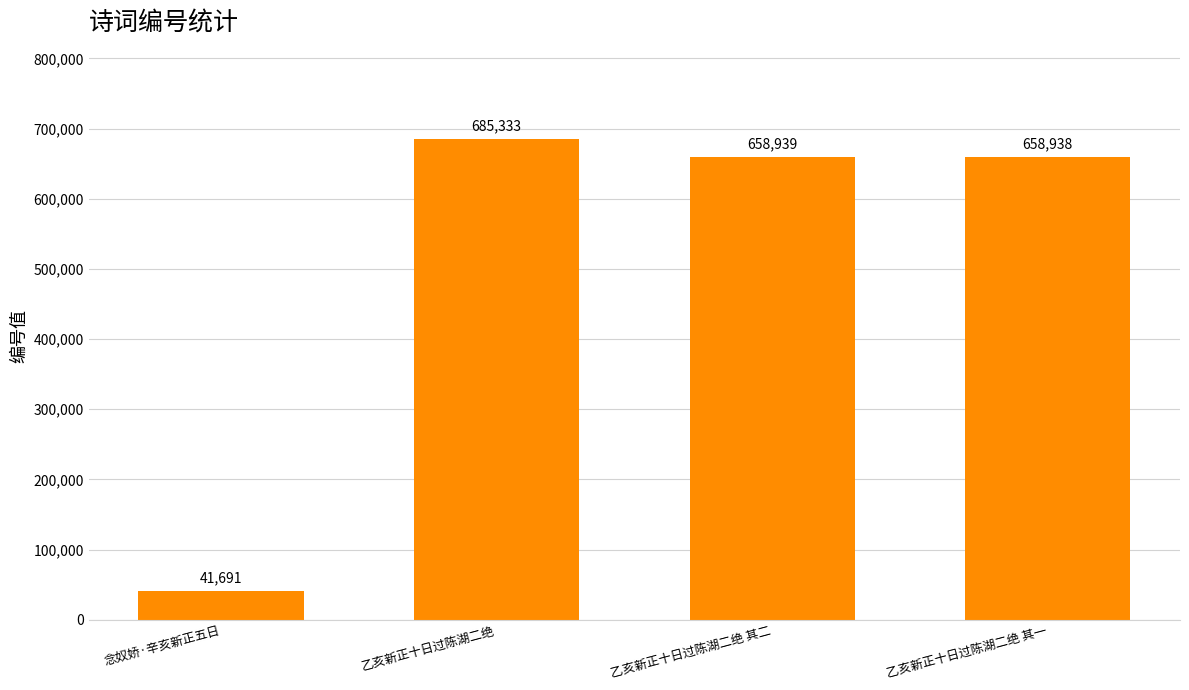

Rank the categories by value from highest to lowest.

乙亥新正十日过陈湖二绝, 乙亥新正十日过陈湖二绝 其二, 乙亥新正十日过陈湖二绝 其一, 念奴娇·辛亥新正五日